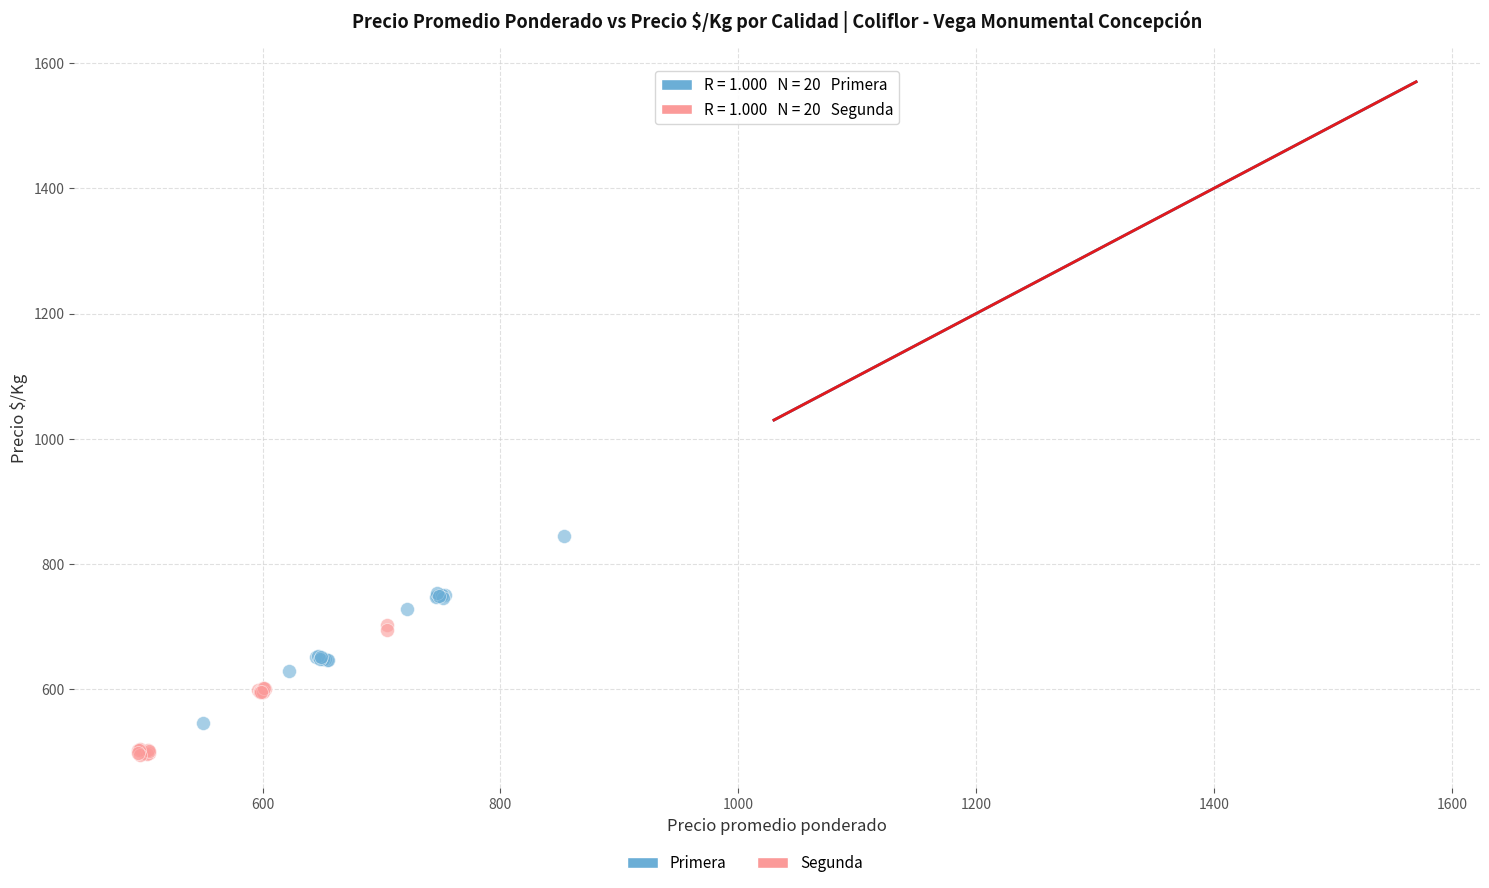

Which series has the largest Y range (max minus min)?

Primera